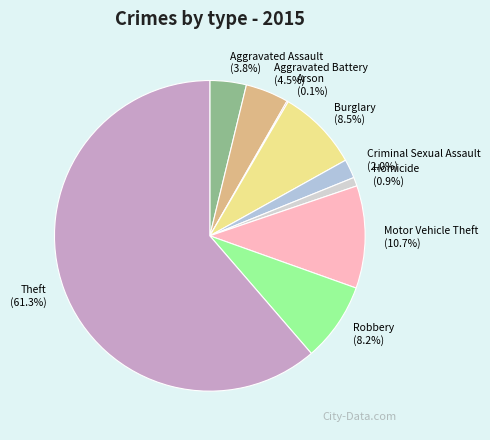

What percentage is NOT represented by Aggravated Assault?

96.2%